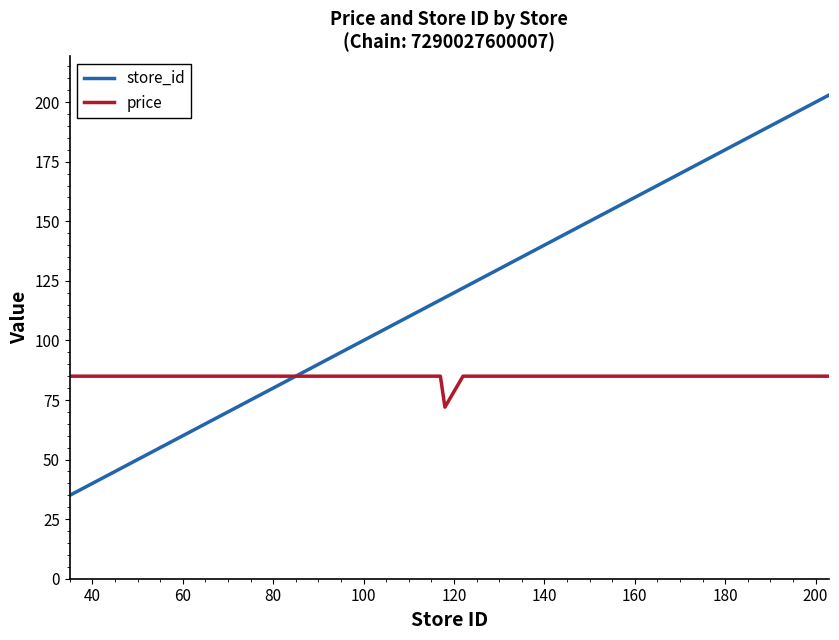

How many series are shown in this chart?

2